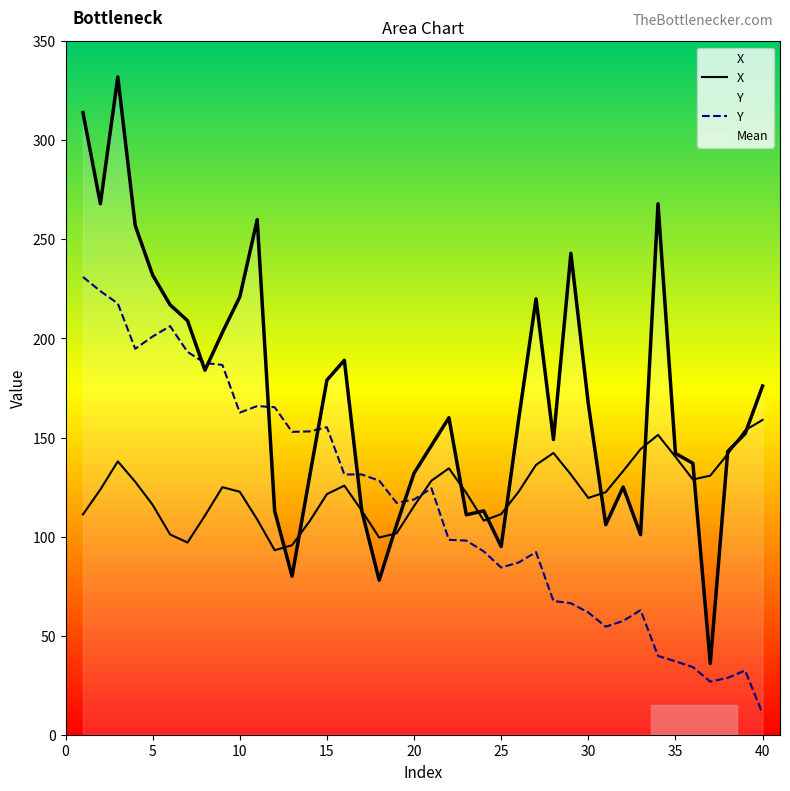

How many lines are shown in the chart?

3